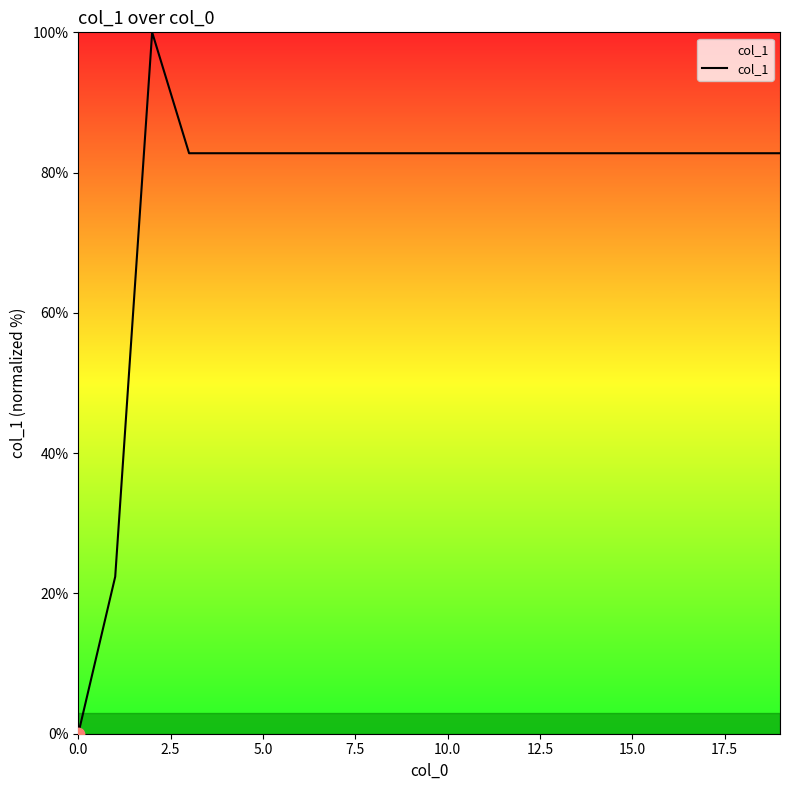

What is the maximum value shown in the chart?

100.0